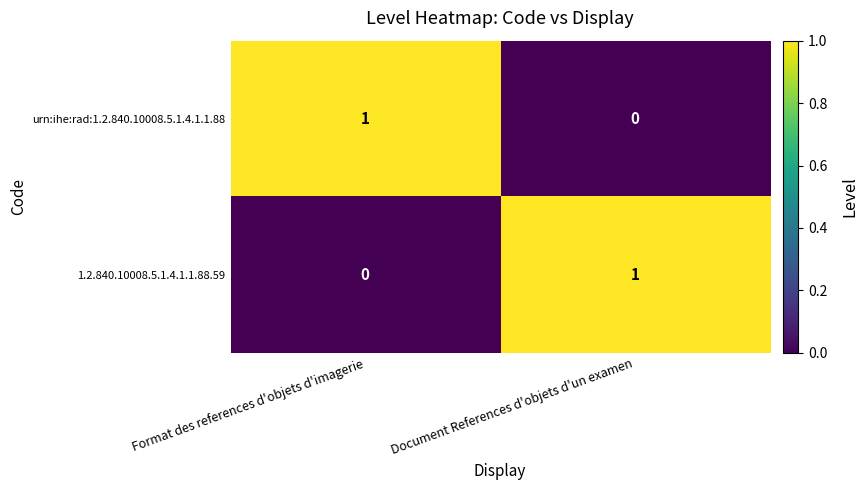

True or false: urn:ihe:rad:1.2.840.10008.5.1.4.1.1.88 has a value of 0 at Document References d'objets d'un examen.

True